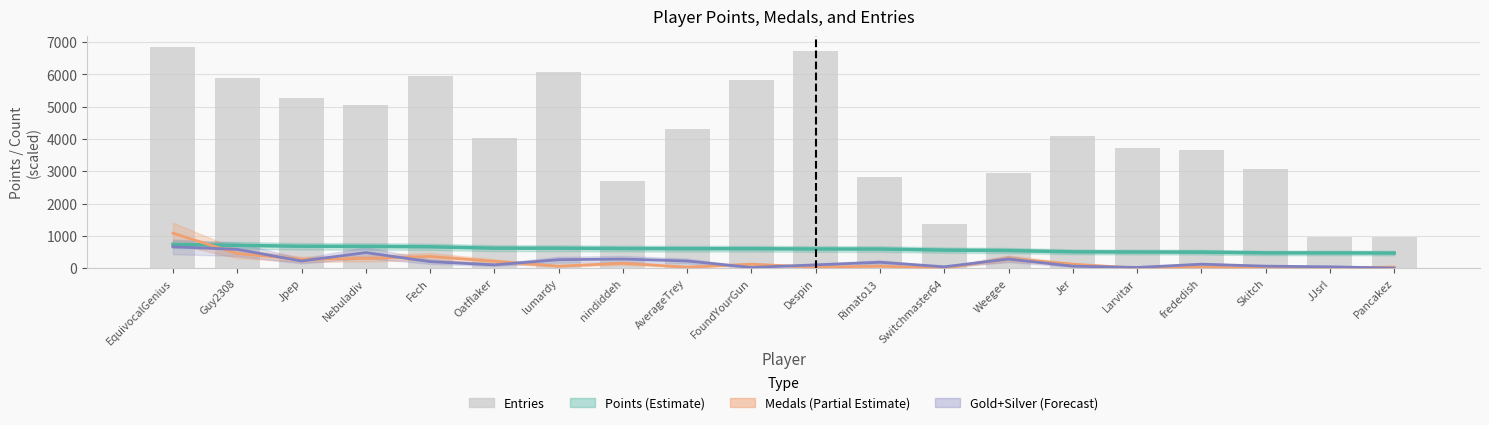

Rank the series at Skitch from lowest to highest value.

Medals (scaled), Gold+Silver (scaled), Points (scaled), Entries